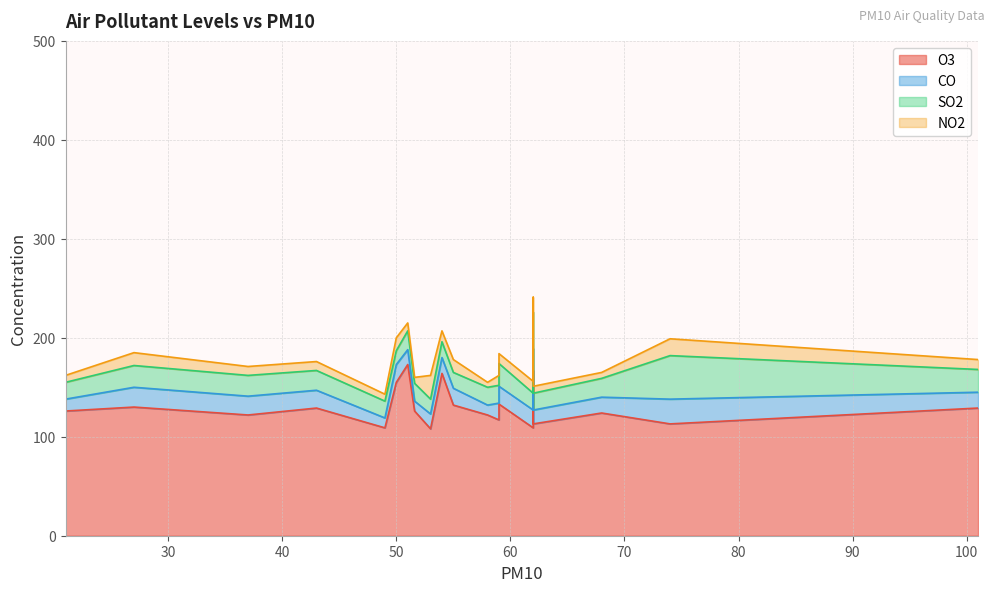

Rank the series at 51 from lowest to highest value.

NO2, CO, SO2, O3